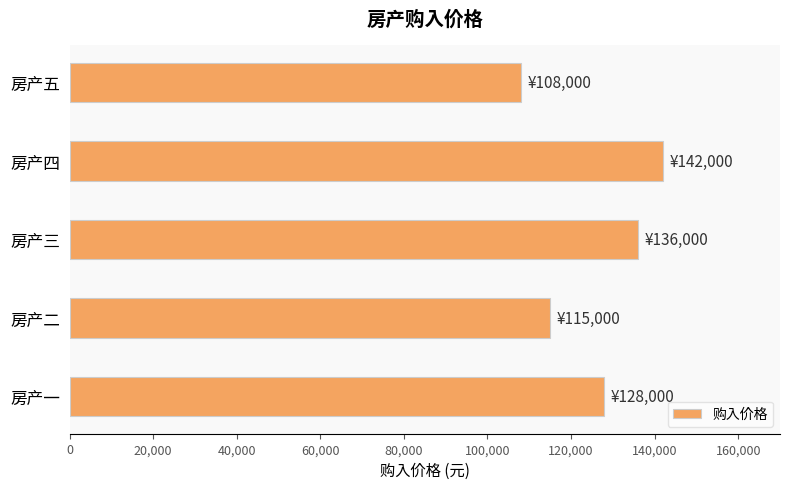

Which category has the highest value across all series?

房产四